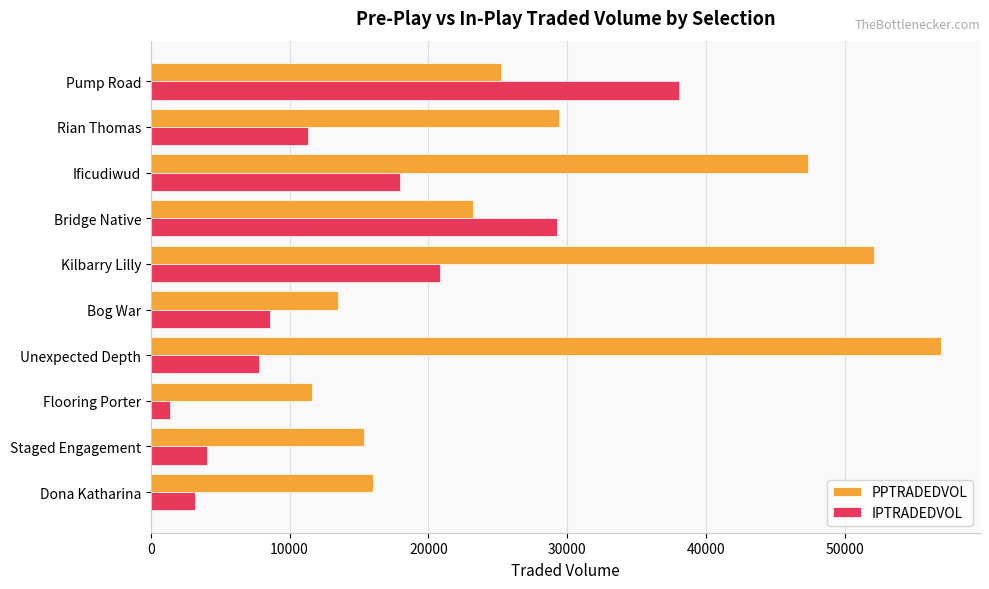

The IPTRADEDVOL series shows 2285.6 at Unexpected Depth. True or false?

False